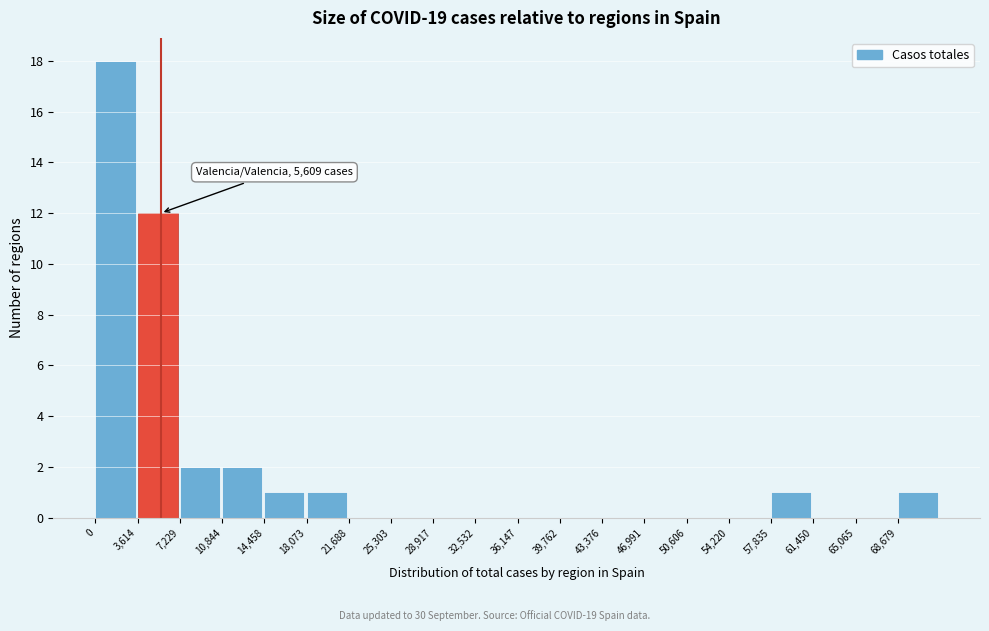

Over which range of the x-axis is the bar tallest?

0 to 3500